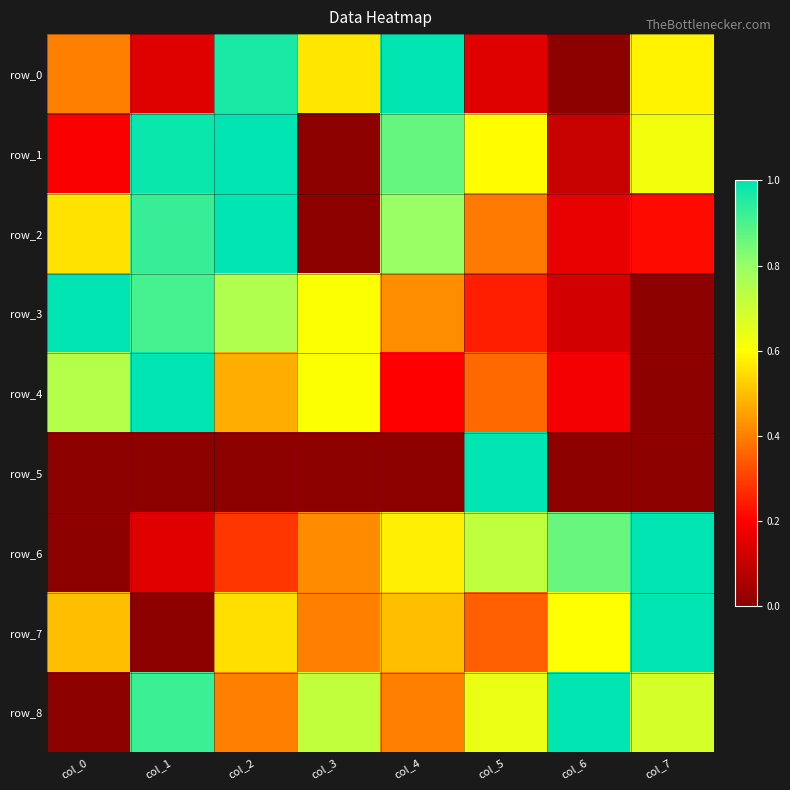

What is the greatest value displayed?

1.0